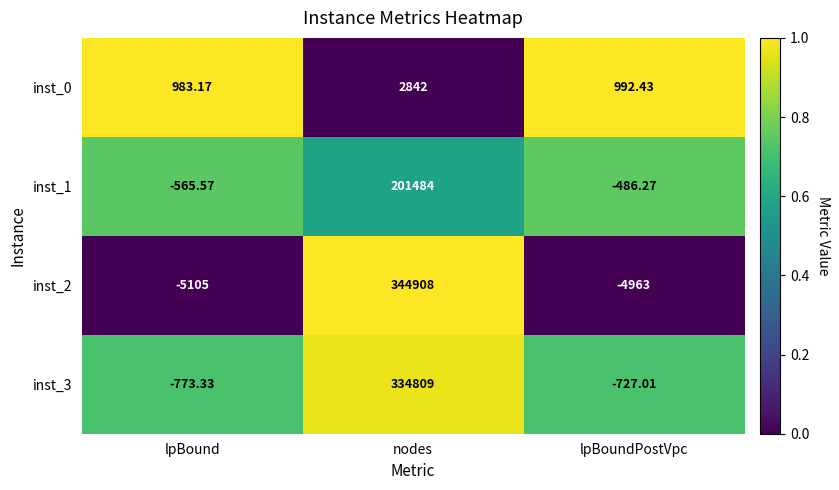

At which label is inst_1 closest to 100459?

lpBoundPostVpc